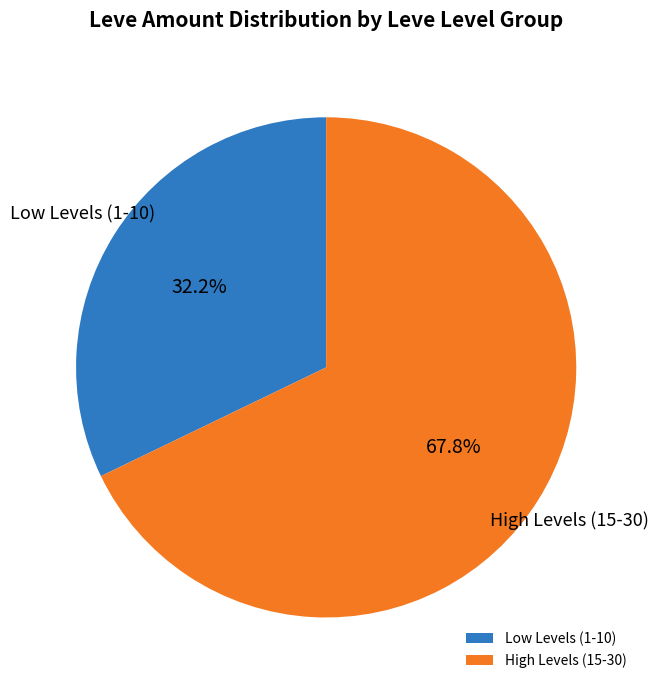

Which has a higher value, High Levels (15-30) or Low Levels (1-10)?

High Levels (15-30)